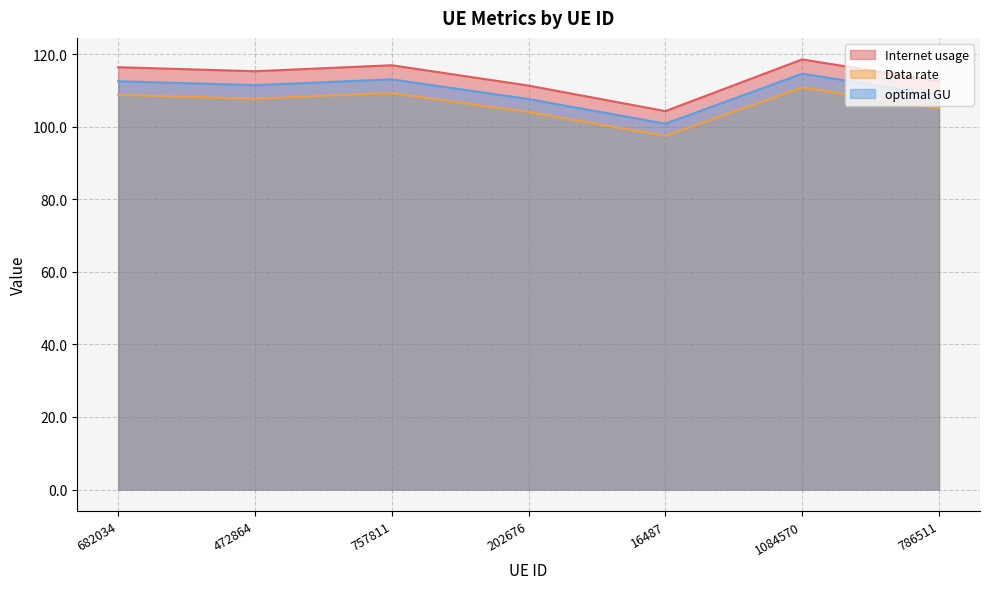

List the series in order of their overall mean, highest first.

Internet usage, optimal GU, Data rate